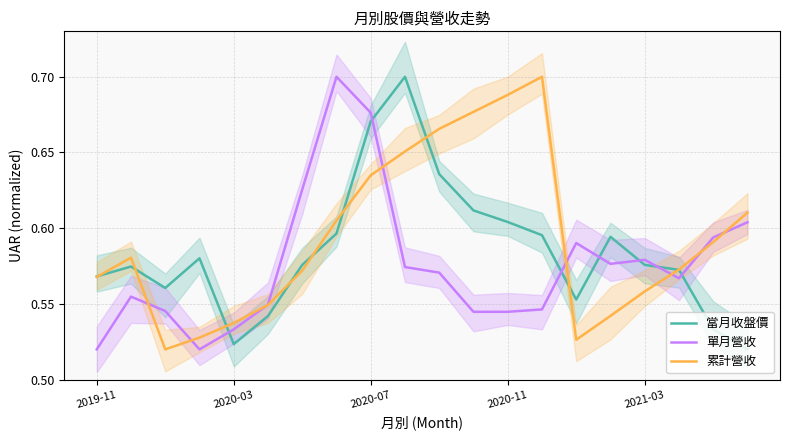

Is it true that 單月營收 equals 0.3 at 15?

False